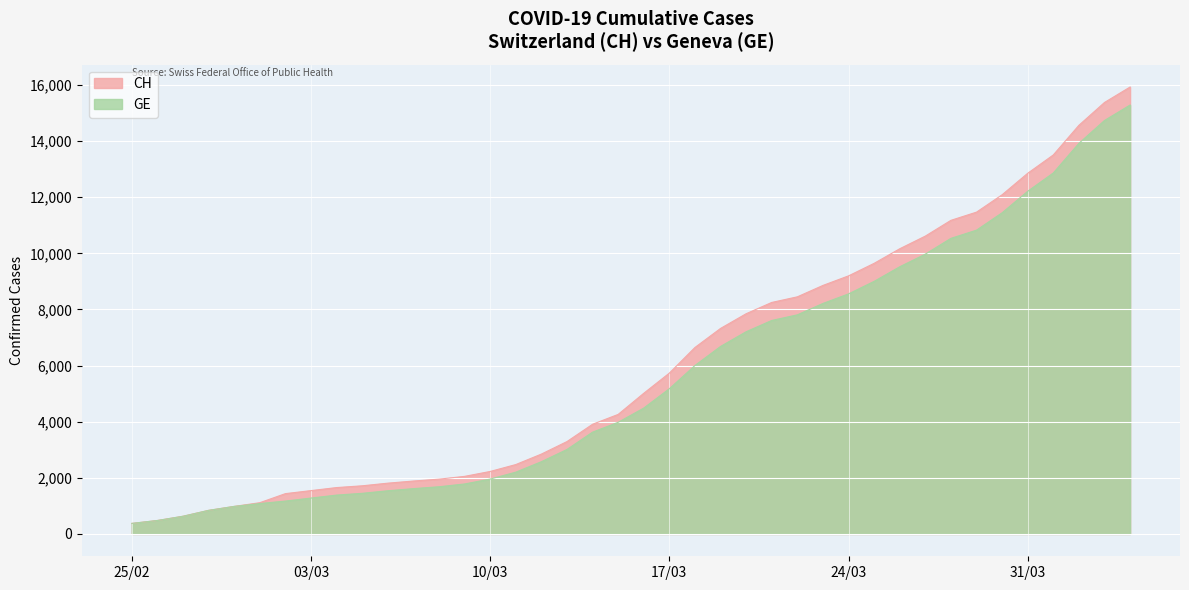

What is the smallest value displayed?

375